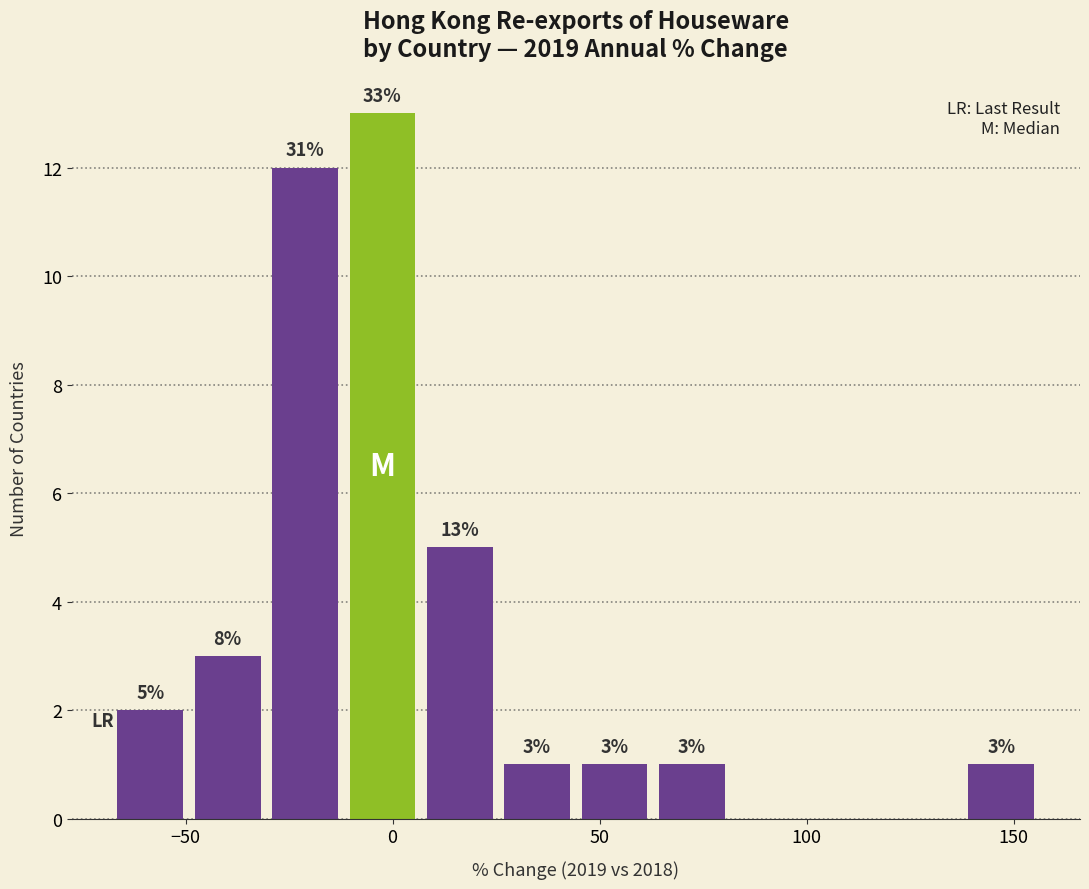

Around what value on the x-axis is the tallest bar? Give the approximate position of its centre, as read against the axis.

0